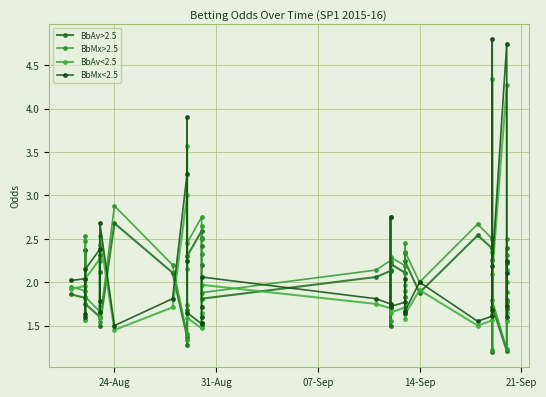

Reading left to right, what are all the values shown in this chart?

BbAv>2.5: 1.9	1.8	2.4	2.4	1.8	1.6	2.1	2.3	1.5	2.7	2.1	1.4	1.7	1.3	2.3	2.6	2.5	2.4	2.2	1.8	2.1	2.1	2.1	1.5	2.2	2.1	1.8	2.3	2.2	1.9	2.5	2.4	1.2	2.3	1.7	1.2	2.4	1.8	1.7	2.2
BbMx>2.5: 1.9	1.9	2.5	2.5	1.8	1.7	2.2	2.4	1.5	2.9	2.2	1.4	1.7	1.3	2.5	2.8	2.6	2.5	2.3	1.9	2.1	2.2	2.2	1.6	2.3	2.2	1.9	2.5	2.4	2.0	2.7	2.5	1.2	2.4	1.8	1.2	2.5	1.9	1.8	2.3
BbAv<2.5: 1.9	2.0	1.6	1.6	2.0	2.3	1.7	1.6	2.5	1.4	1.7	3.0	2.1	3.6	1.6	1.5	1.5	1.5	1.6	2.0	1.8	1.7	1.7	2.8	1.6	1.7	2.0	1.6	1.6	1.9	1.5	1.6	4.3	1.6	2.1	4.3	1.6	2.0	2.1	1.6
BbMx<2.5: 2.0	2.0	1.6	1.6	2.1	2.4	1.8	1.7	2.7	1.5	1.8	3.2	2.2	3.9	1.6	1.5	1.5	1.6	1.7	2.1	1.8	1.8	1.7	2.8	1.7	1.8	2.0	1.6	1.7	2.0	1.6	1.6	4.8	1.7	2.2	4.8	1.6	2.1	2.2	1.7